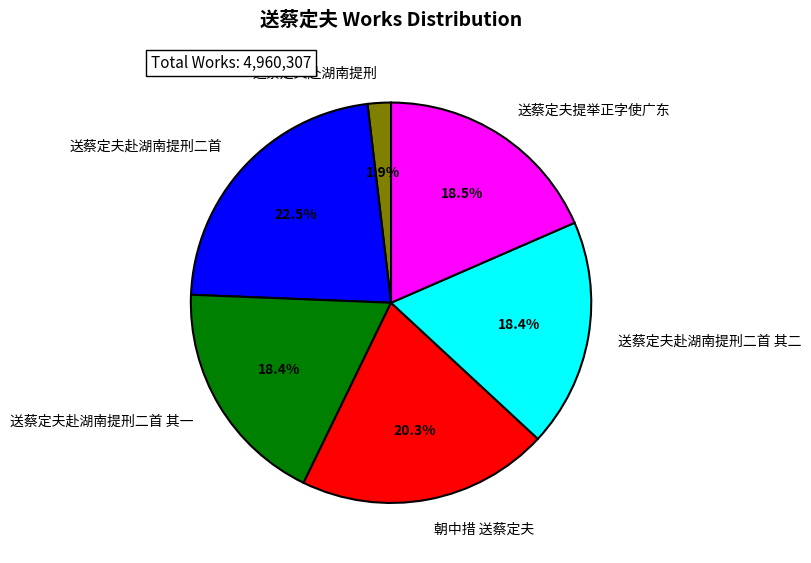

Which slice is the largest?

送蔡定夫赴湖南提刑二首